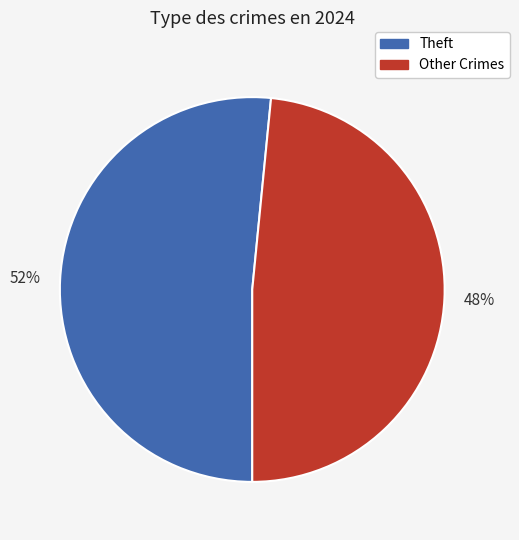

True or false: Other Crimes accounts for 48% of the total.

True